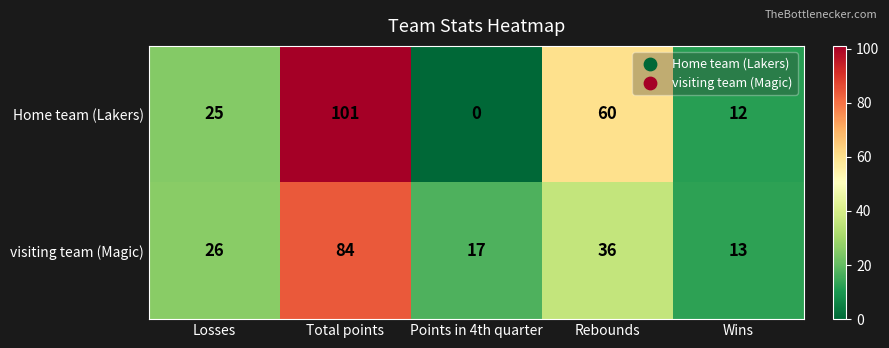

True or false: visiting team (Magic) has a value of 50 at Total points.

False